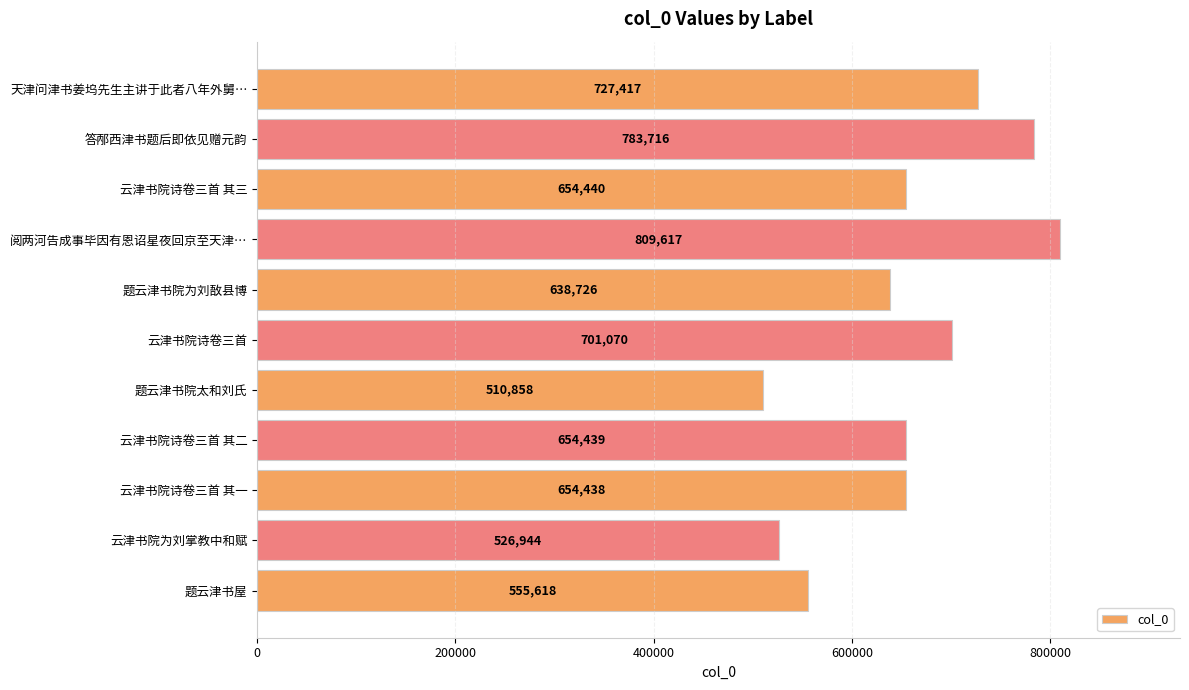

What is the label of the 11th bar from the bottom?

天津问津书姜坞先生主讲于此者八年外舅…